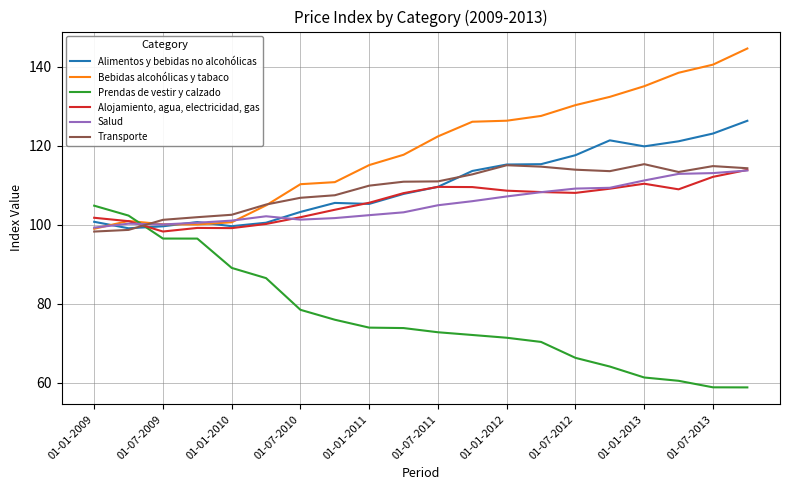

Which series has the largest total across all categories?

Bebidas alcohólicas y tabaco